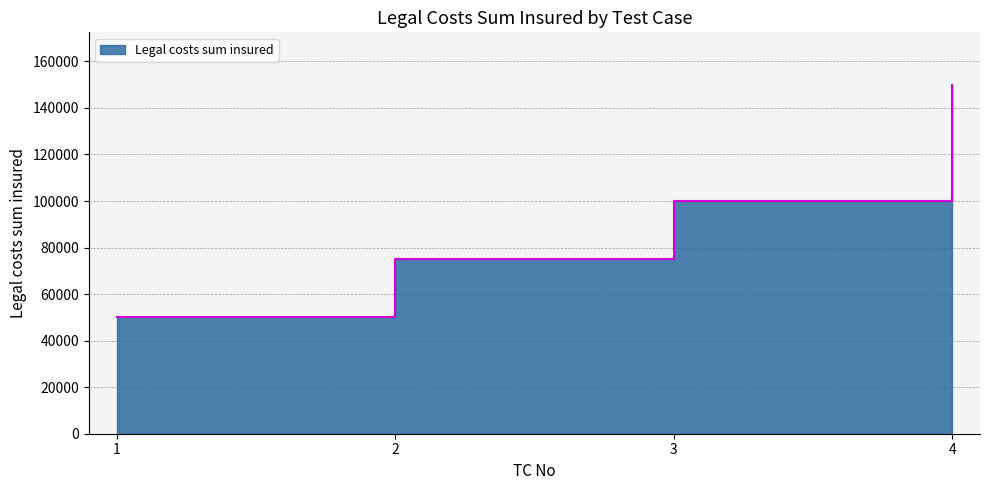

How many values are below 100000?

2